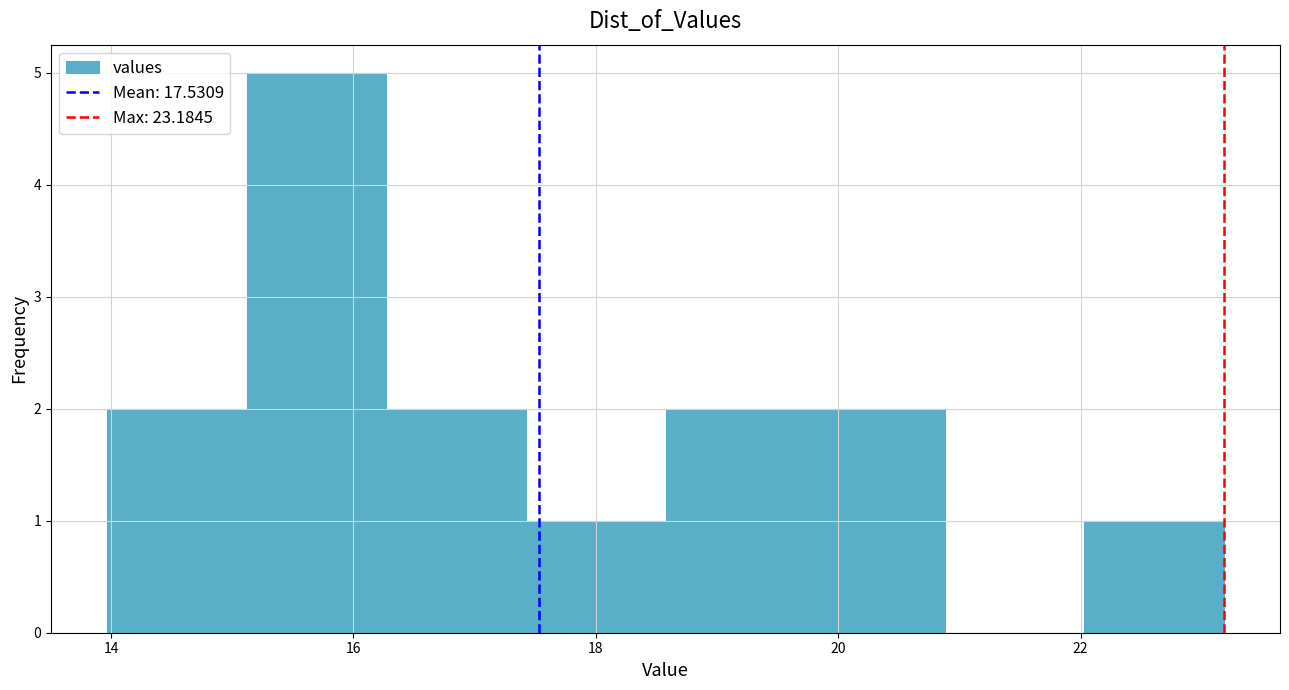

Which range on the x-axis has the tallest bar?

15.2 to 16.2